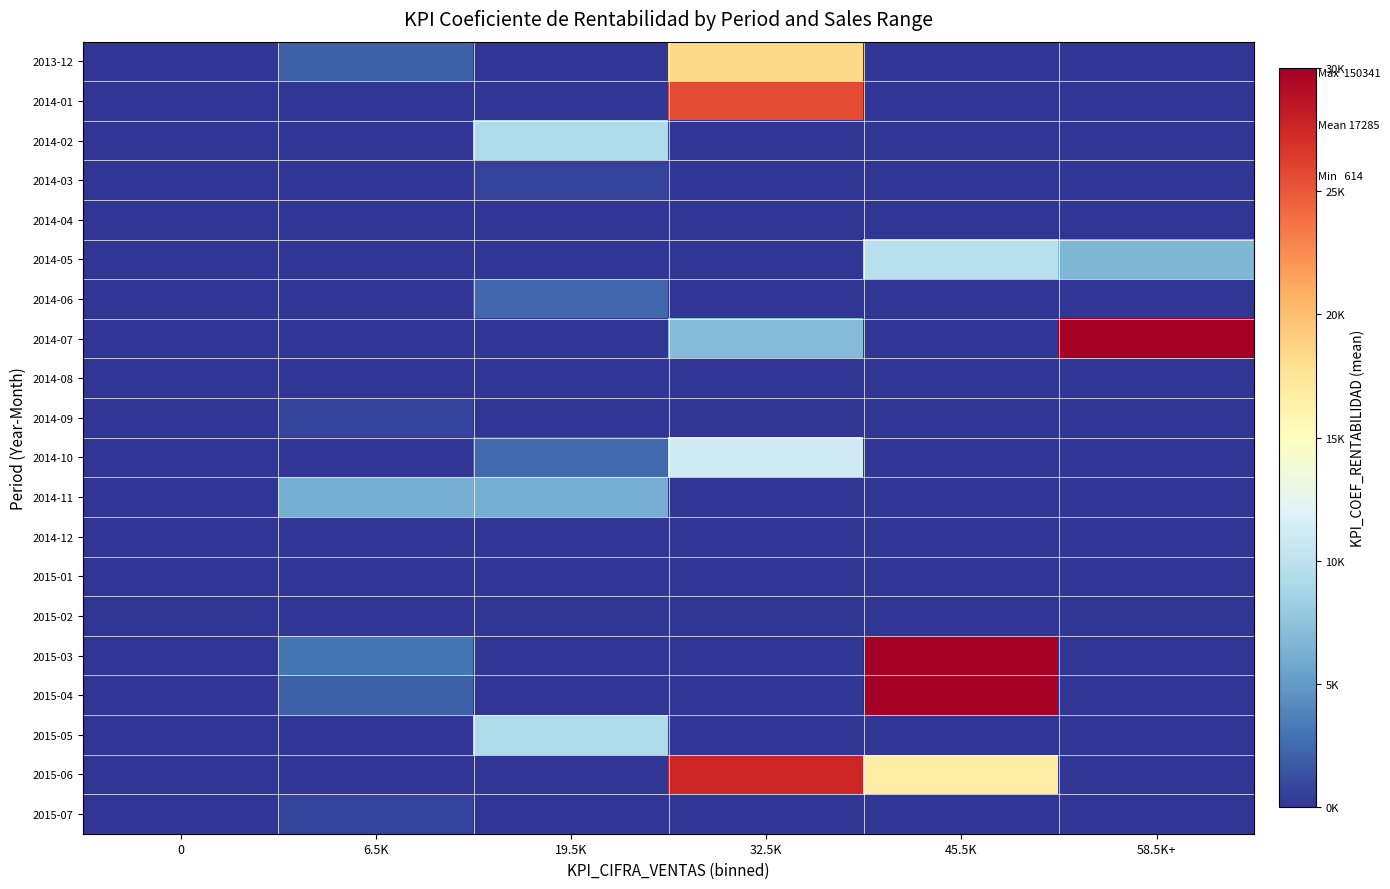

What is the maximum value shown in the chart?

30000.0